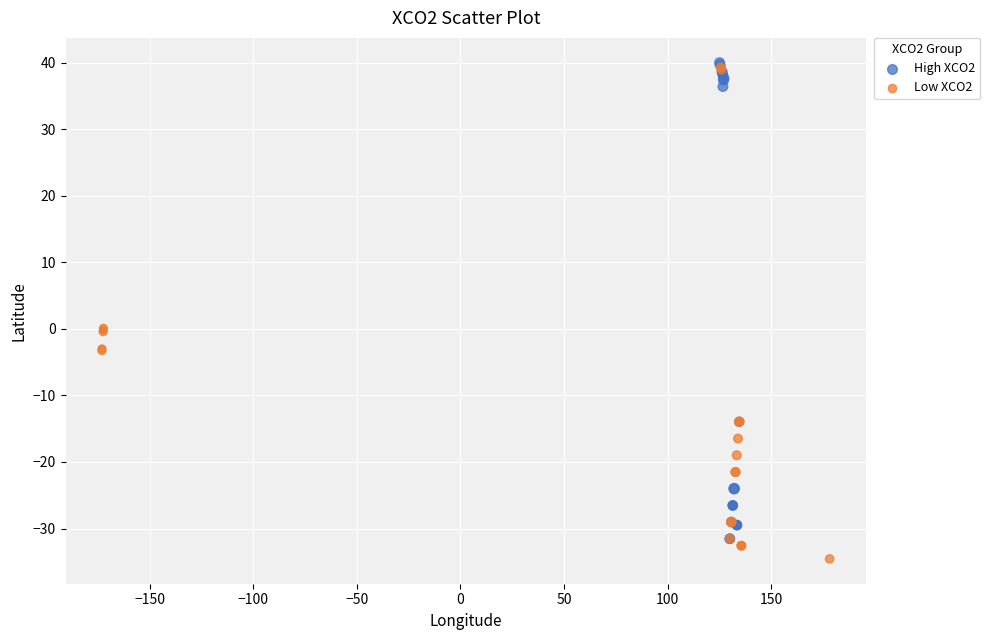

What are all the series names shown in the legend?

High XCO2, Low XCO2